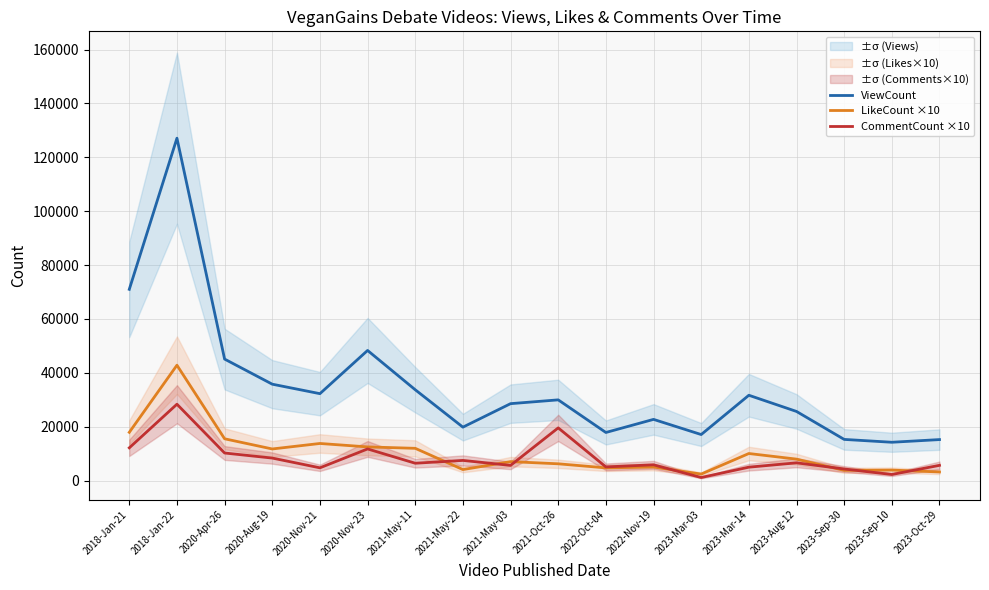

What is the total value across all series at 2021-May-03?

41183